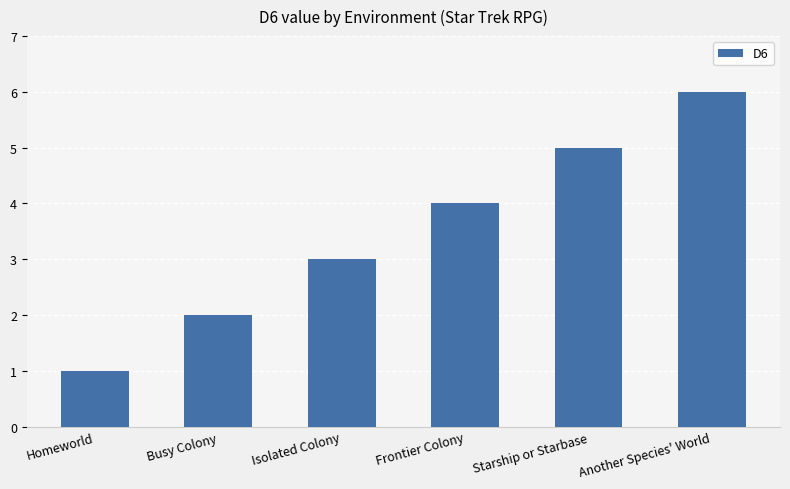

What position from the right is Another Species' World?

1